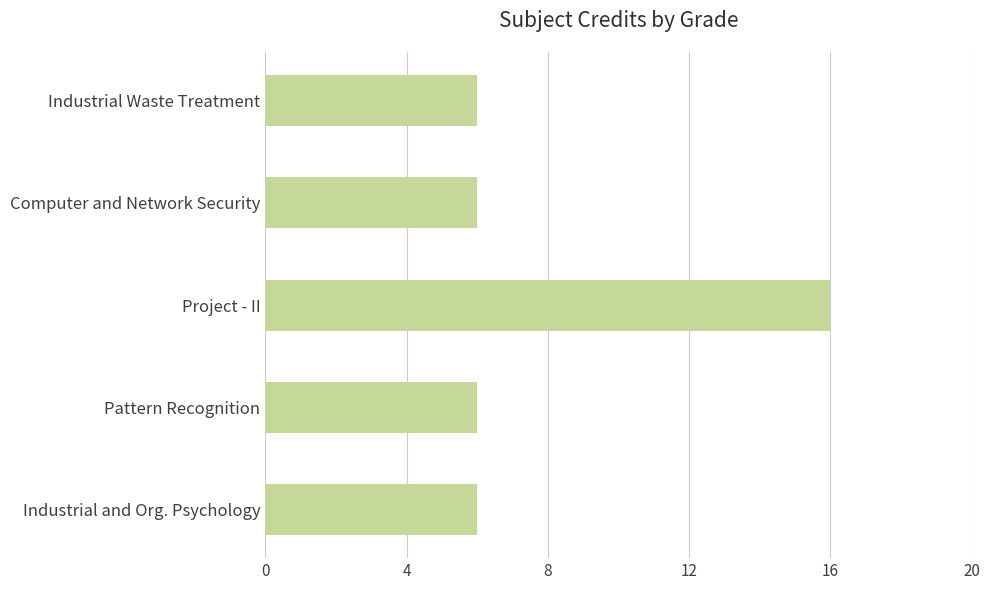

What is the sum of the values at Computer and Network Security and Industrial Waste Treatment?

12